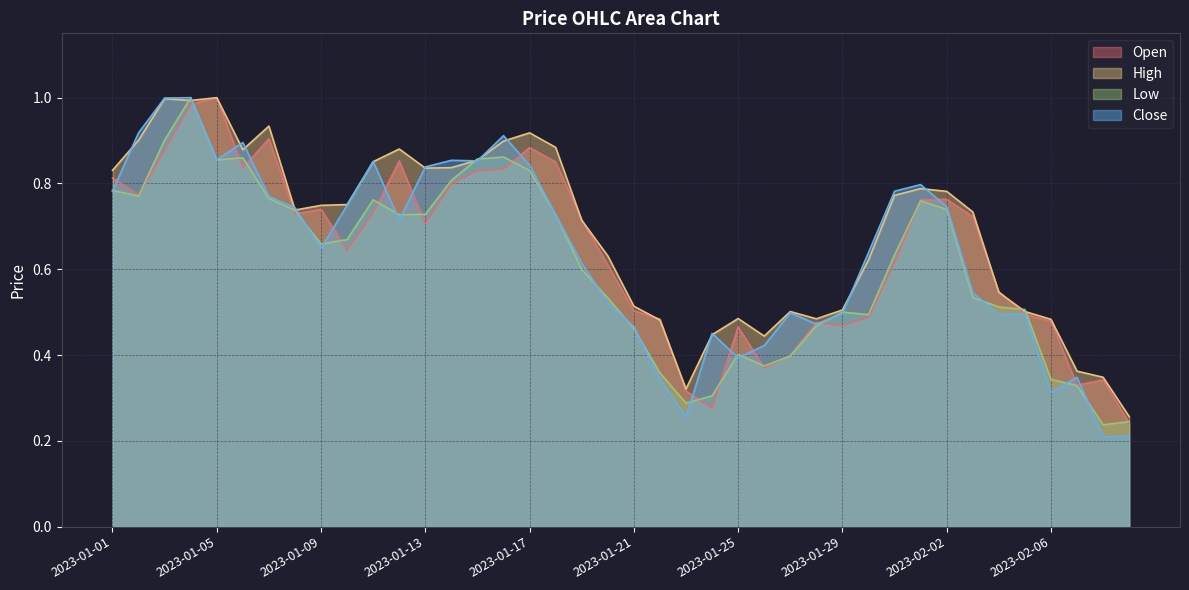

List the series in order of their peak value, lowest first.

Open, High, Low, Close